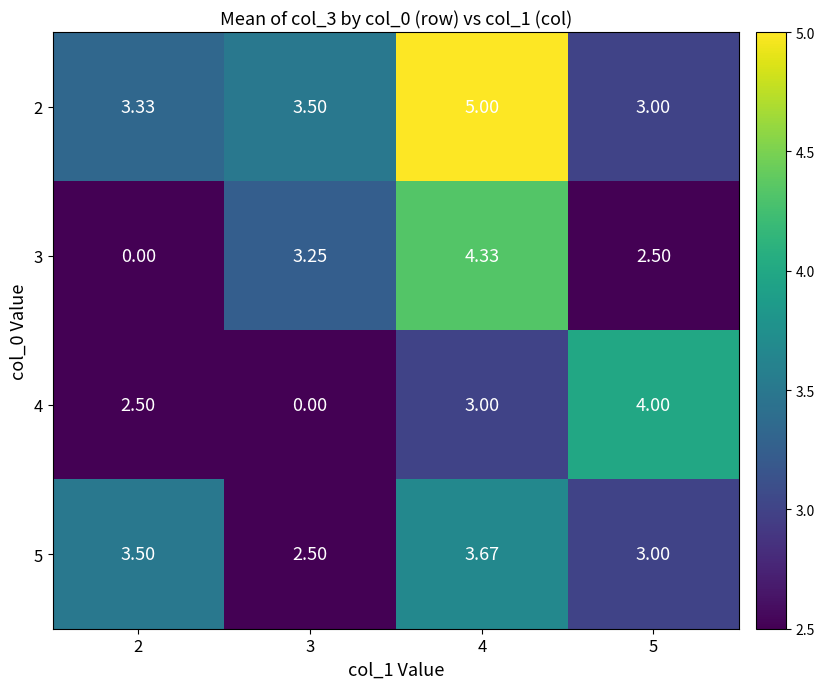

Which series has the largest range (max minus min)?

3